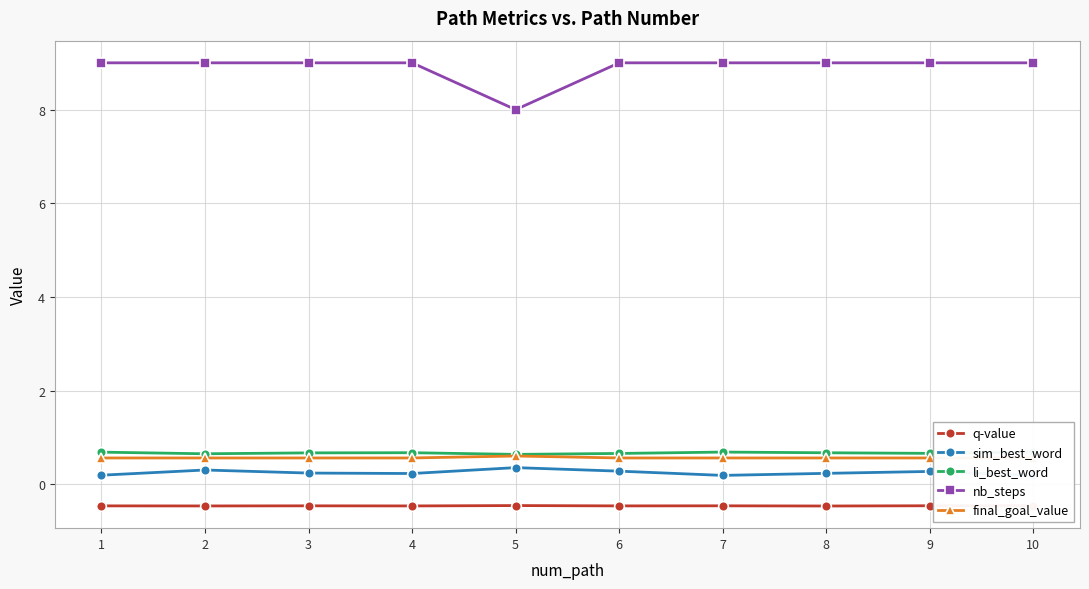

Reading right to left, list all the values displayed in this chart.

q-value: -0.5	-0.5	-0.5	-0.5	-0.5	-0.5	-0.5	-0.5	-0.5	-0.5
sim_best_word: 0.2	0.3	0.2	0.2	0.3	0.4	0.2	0.2	0.3	0.2
li_best_word: 0.7	0.7	0.7	0.7	0.7	0.6	0.7	0.7	0.6	0.7
nb_steps: 9.0	9.0	9.0	9.0	9.0	8.0	9.0	9.0	9.0	9.0
final_goal_value: 0.6	0.6	0.6	0.6	0.6	0.6	0.6	0.6	0.6	0.6